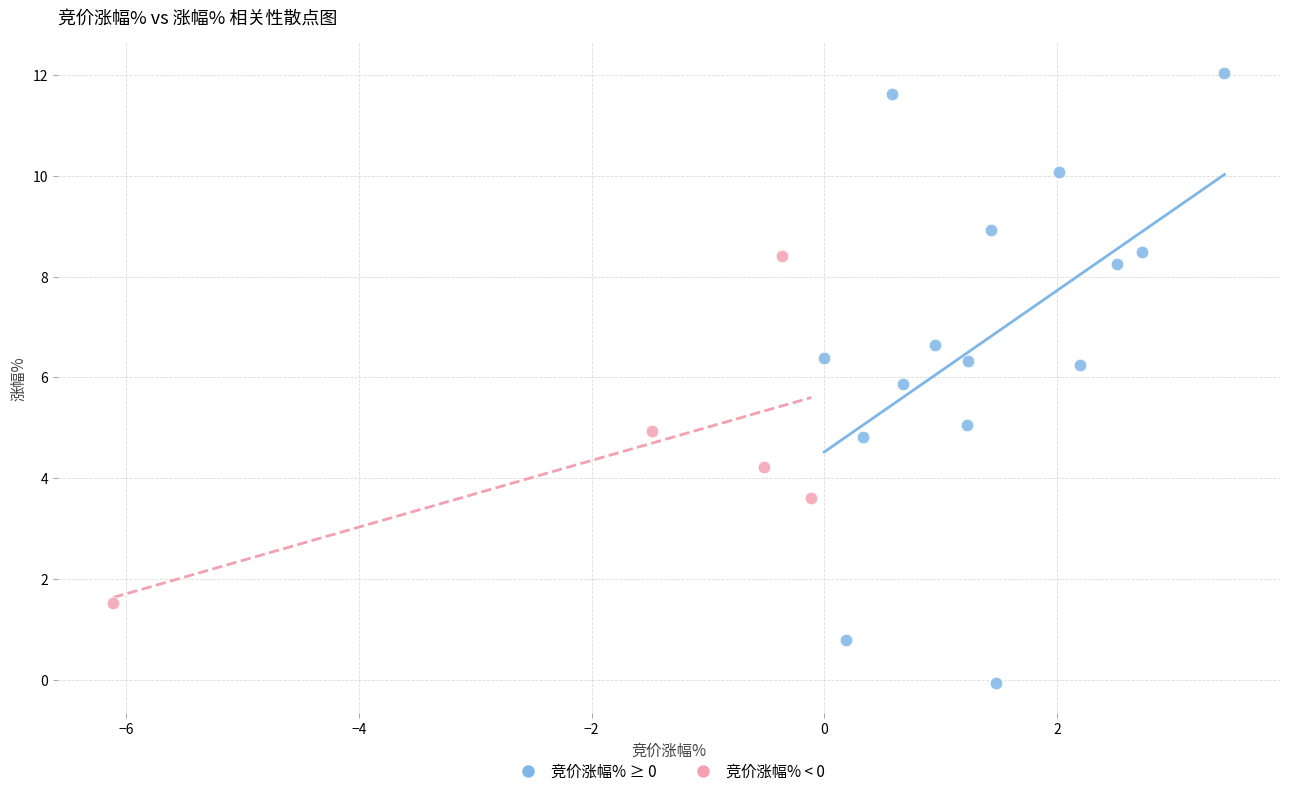

Which series has the largest Y range (max minus min)?

竞价涨幅% ≥ 0